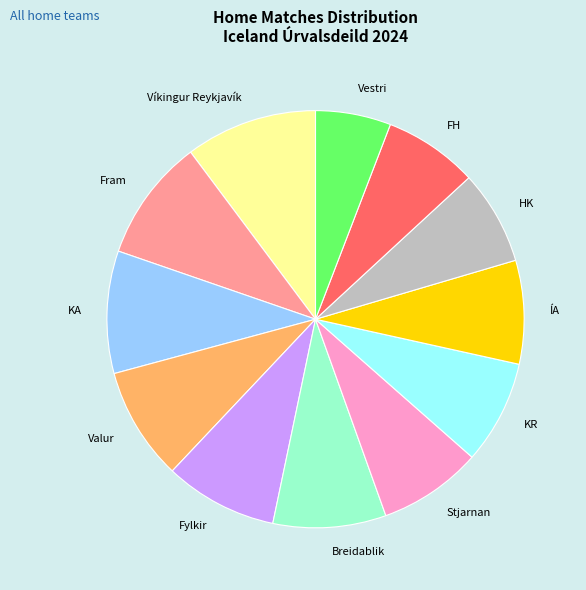

Is it true that Fram is 9% of the pie?

True